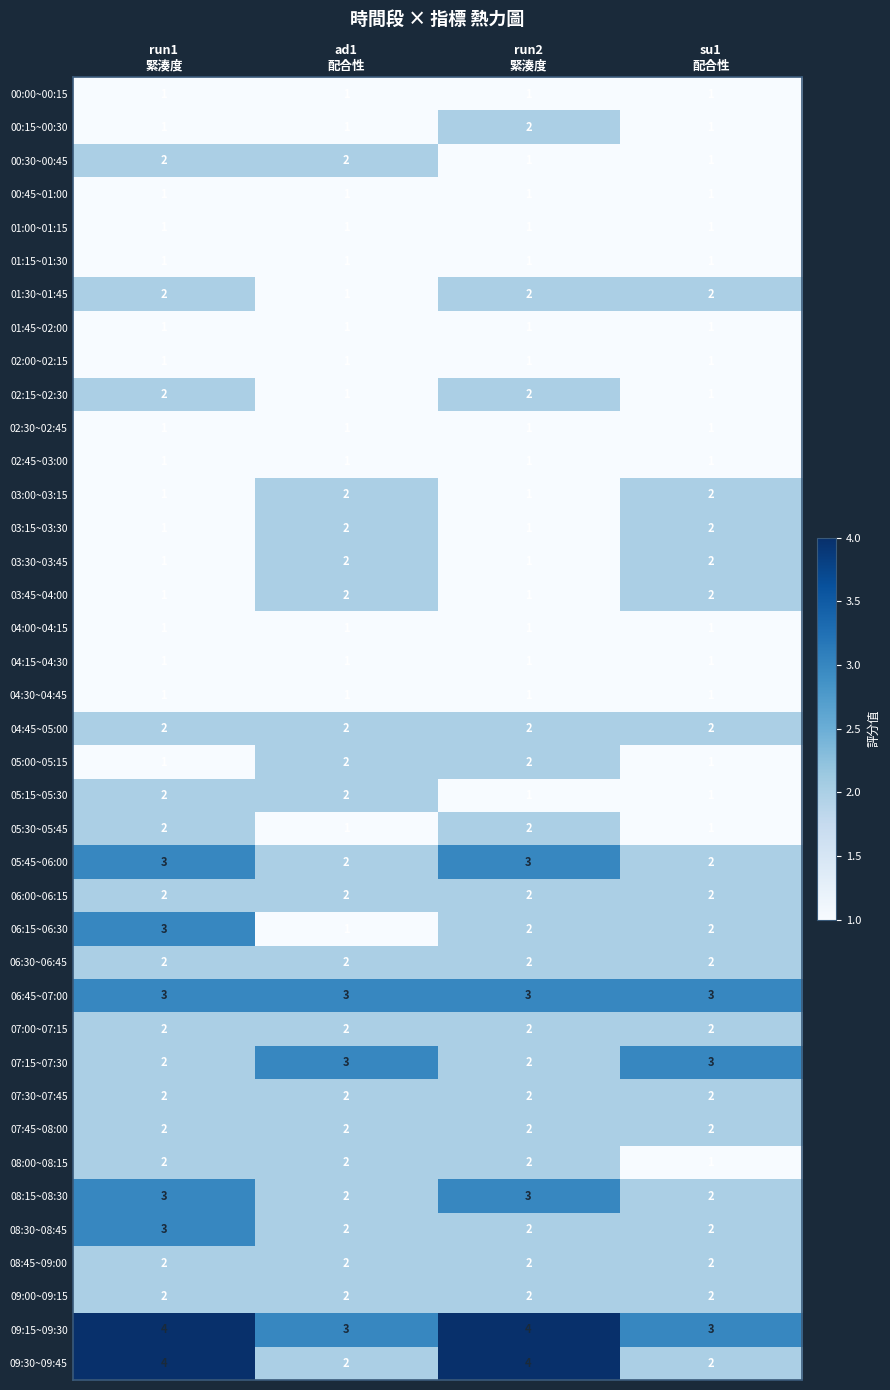

Which series has the largest total across all categories?

09:15~09:30